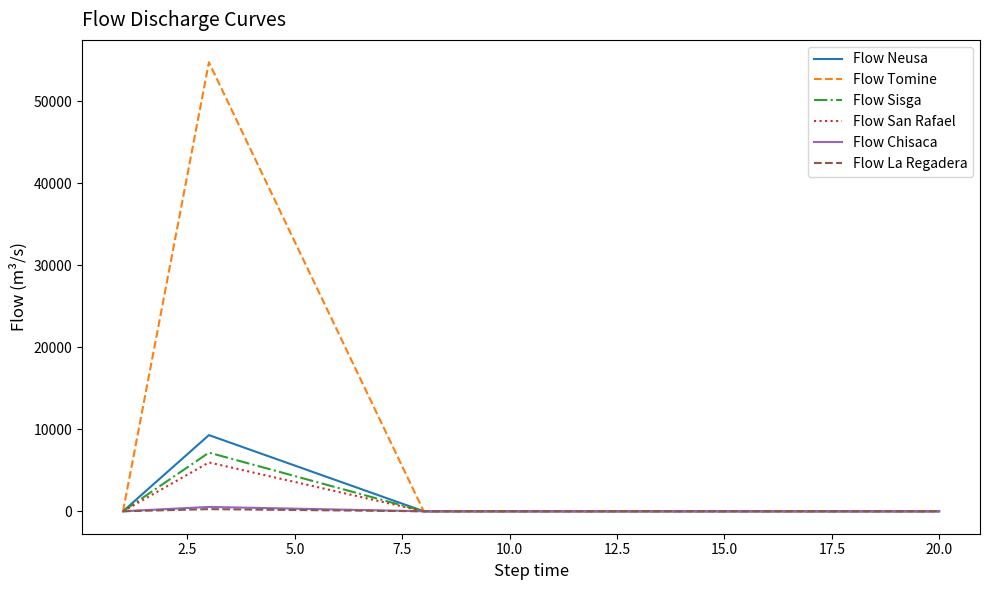

What is the maximum value for Flow Sisga?

7150.8